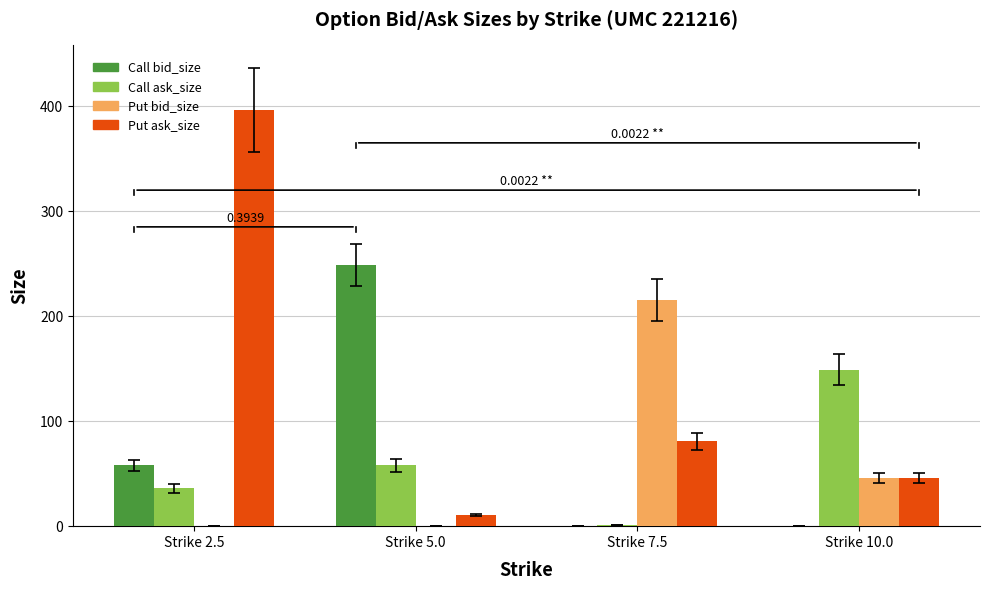

How many groups of bars are there?

4